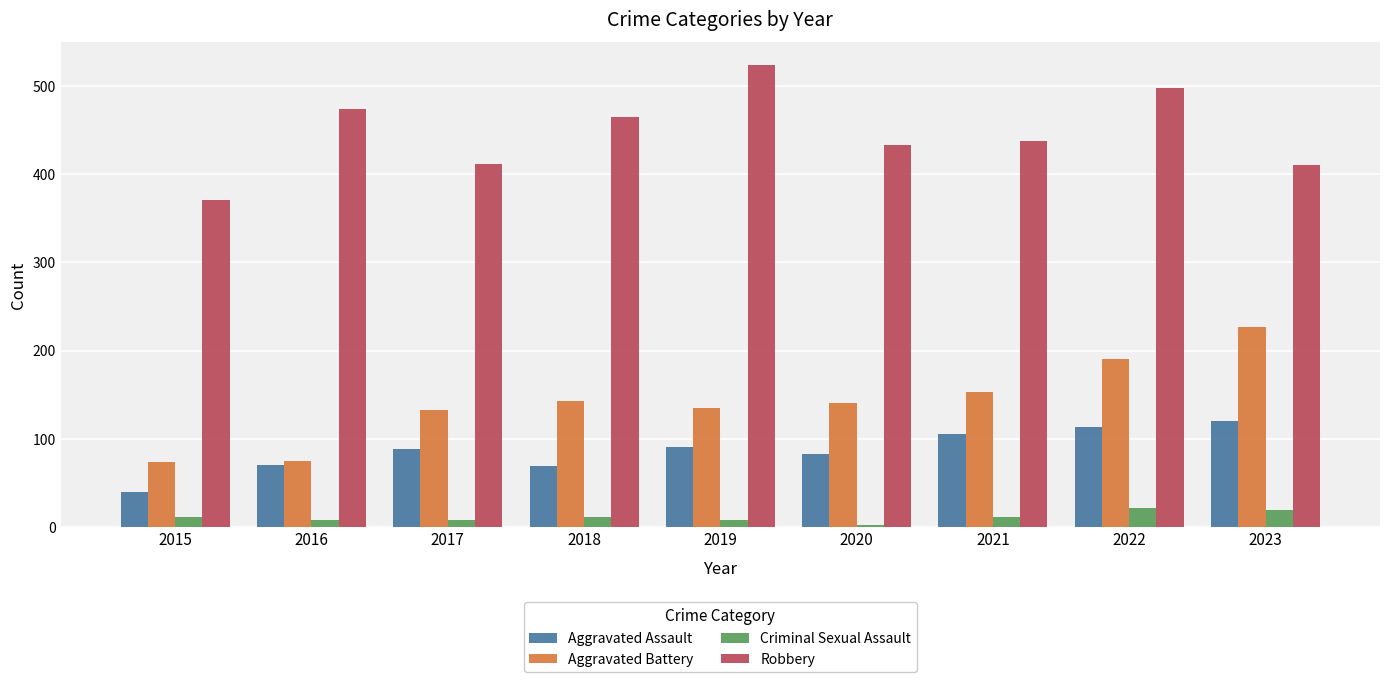

Which series has the largest total across all categories?

Robbery